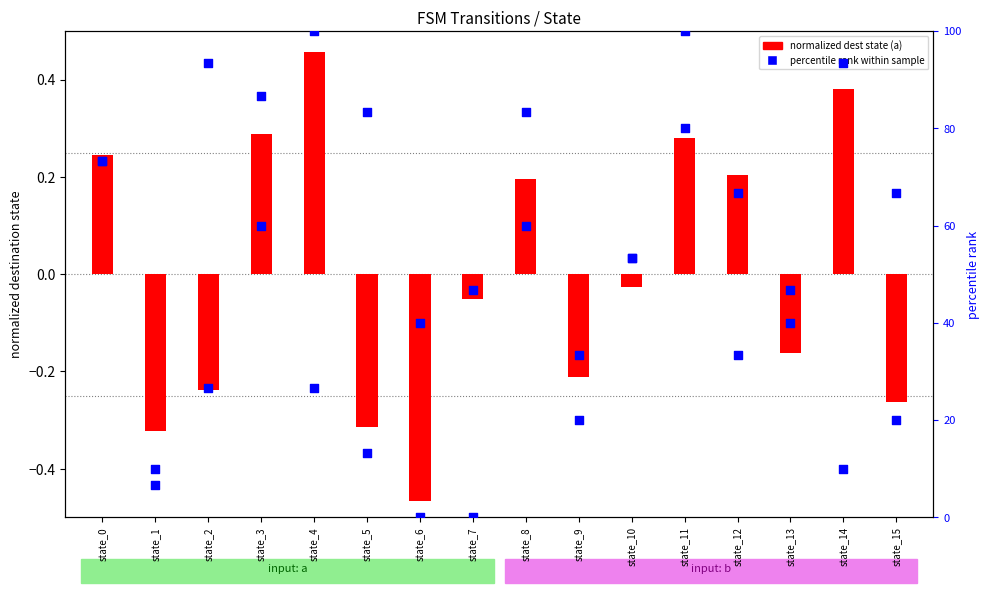

Which series has the largest Y range (max minus min)?

percentile rank (input a)